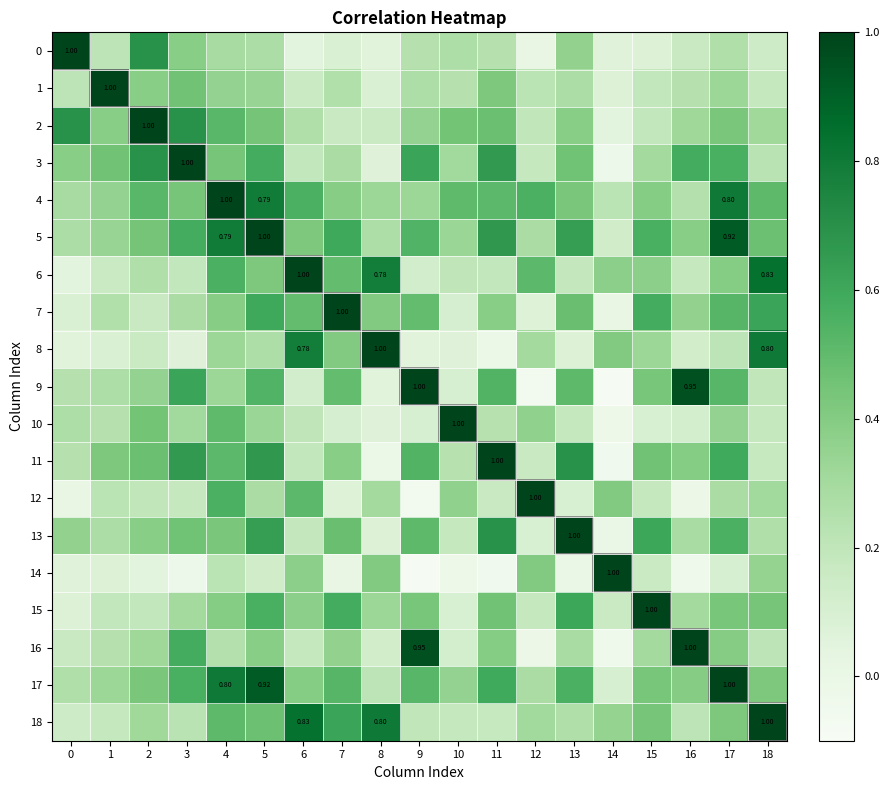

At 10, list the series in order from smallest to largest.

14, 8, 15, 9, 7, 16, 13, 18, 6, 11, 1, 0, 3, 5, 17, 12, 2, 4, 10